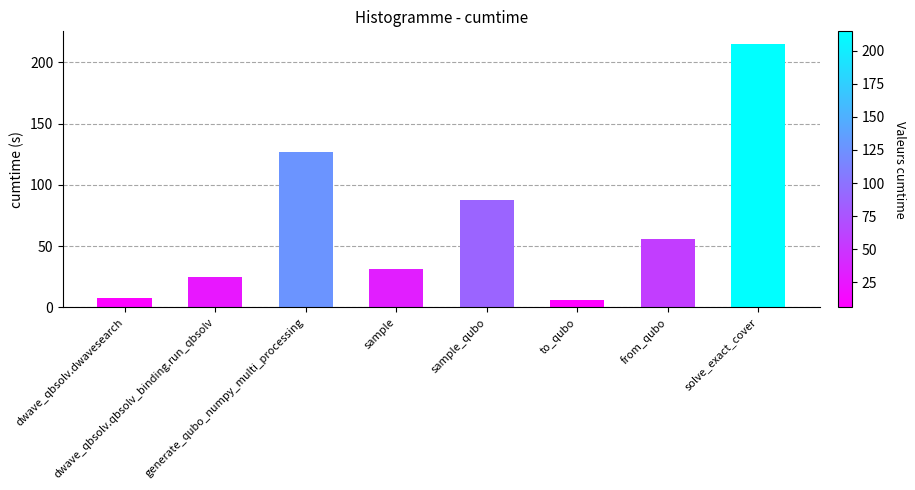

What is the label of the 8th bar from the left?

solve_exact_cover